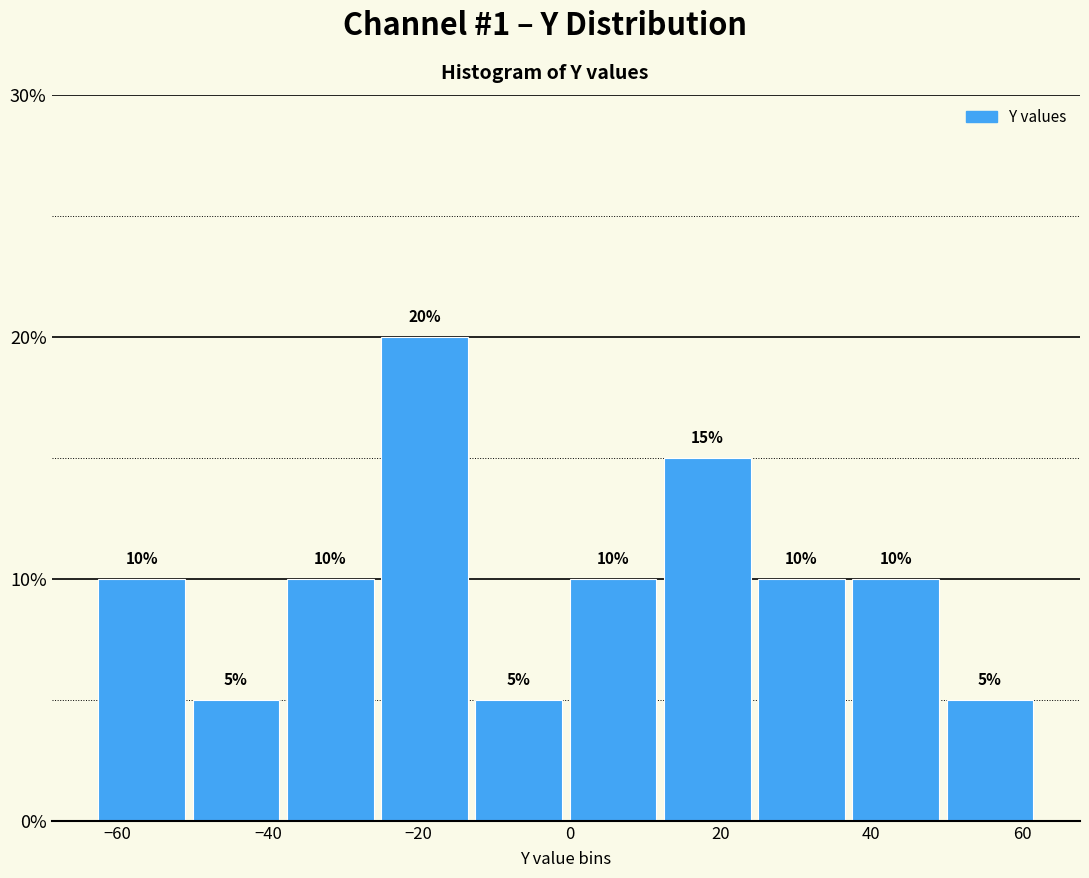

Reading left to right, transcribe this chart: for each bar, give the range it covers on the x-axis and its height. The bar edges are not printed on the chart, so give them approximately, as read against the axis.

-63.0 to -50.5: 10
-50.5 to -38.0: 5
-38.0 to -25.5: 10
-25.5 to -13.0: 20
-13.0 to -0.5: 5
-0.5 to 12.0: 10
12.0 to 24.5: 15
24.5 to 37.0: 10
37.0 to 49.5: 10
49.5 to 62.0: 5